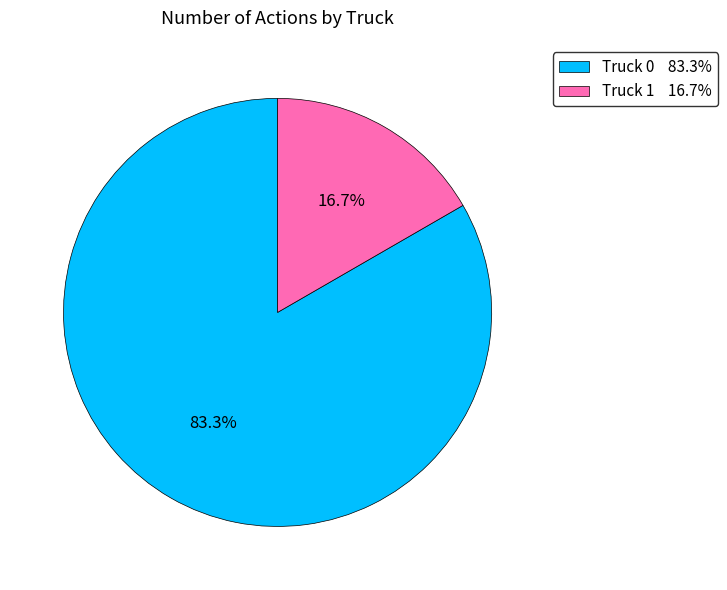

How many segments does this pie chart have?

2